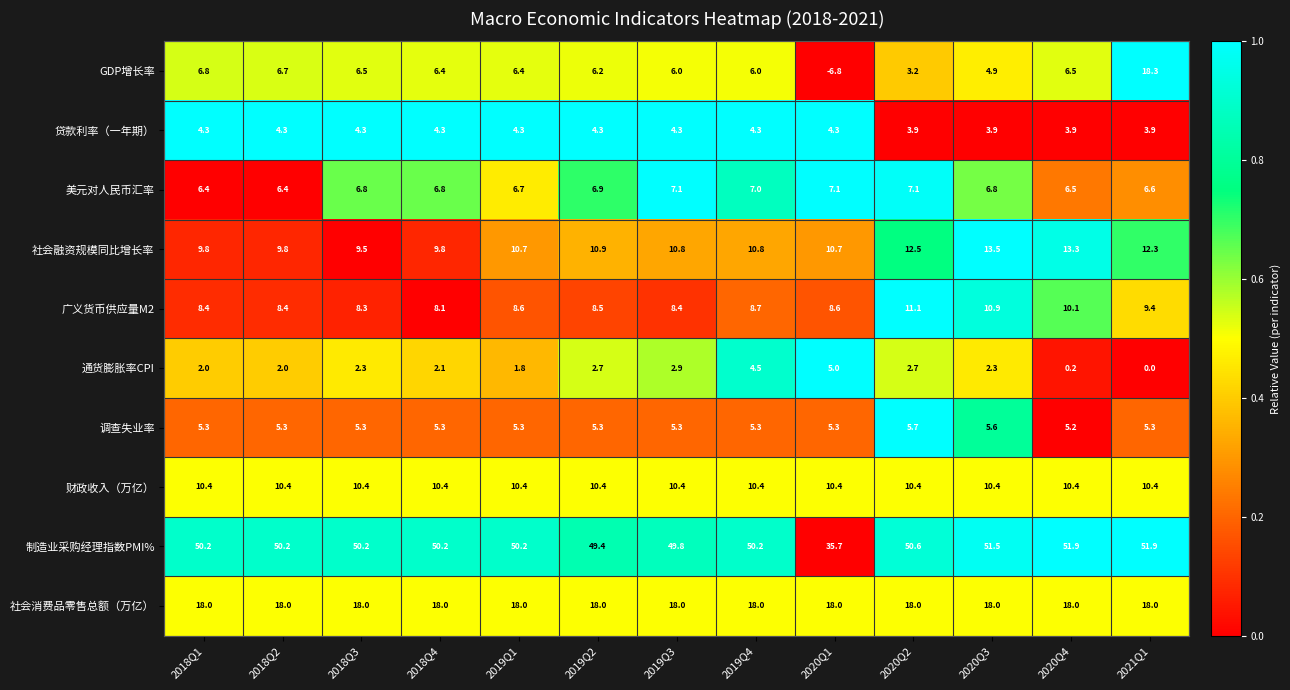

What is the maximum value for 贷款利率（一年期）?

4.3